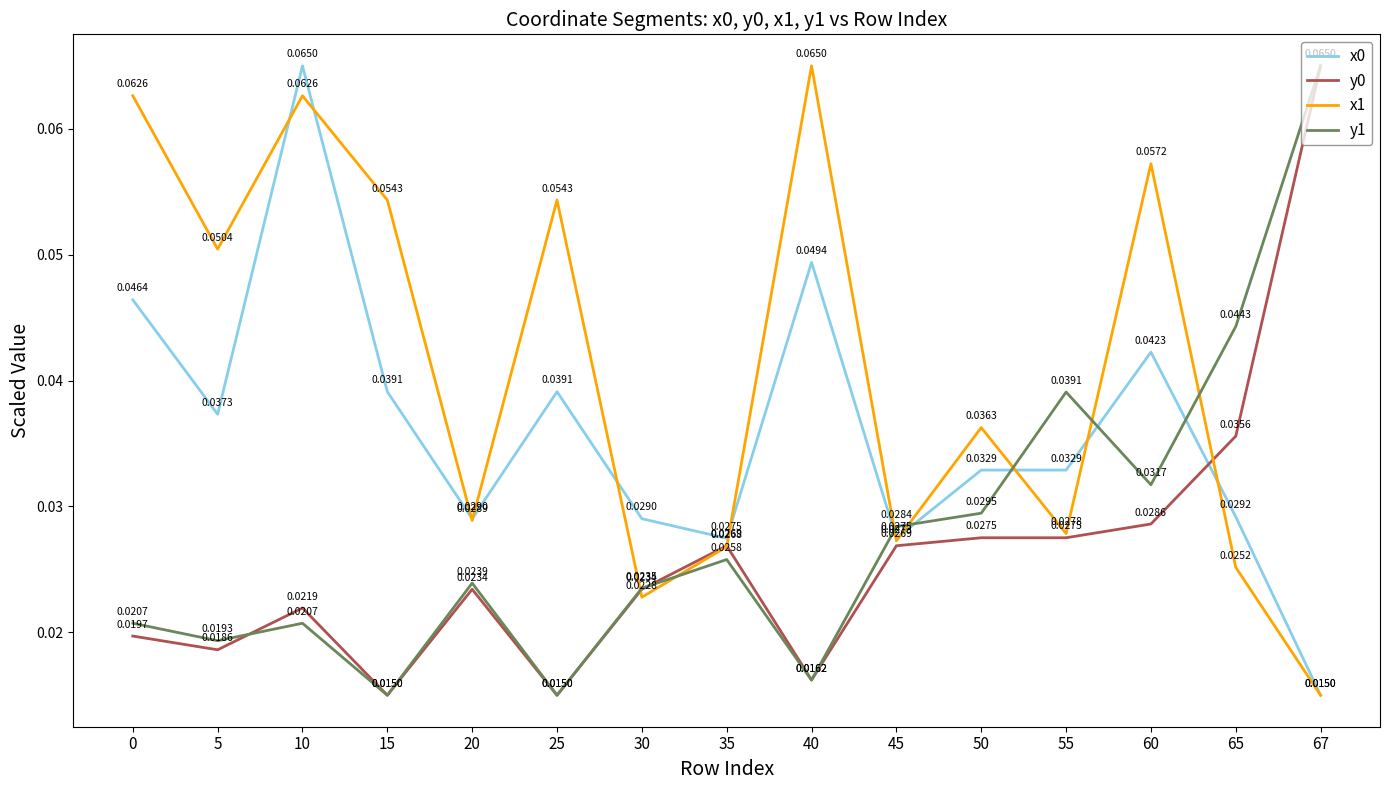

Between 0 and 40, which series saw the biggest shift?

y1